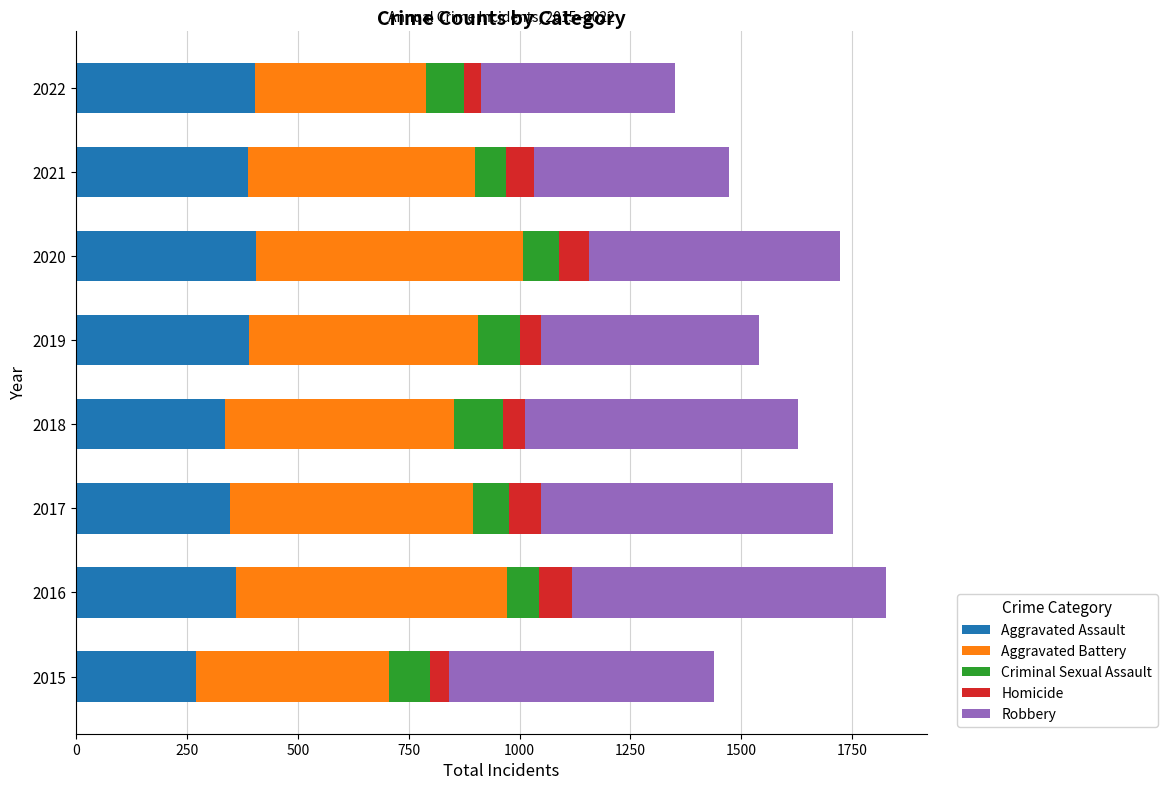

True or false: Aggravated Assault has a value of 84 at 2018.

False